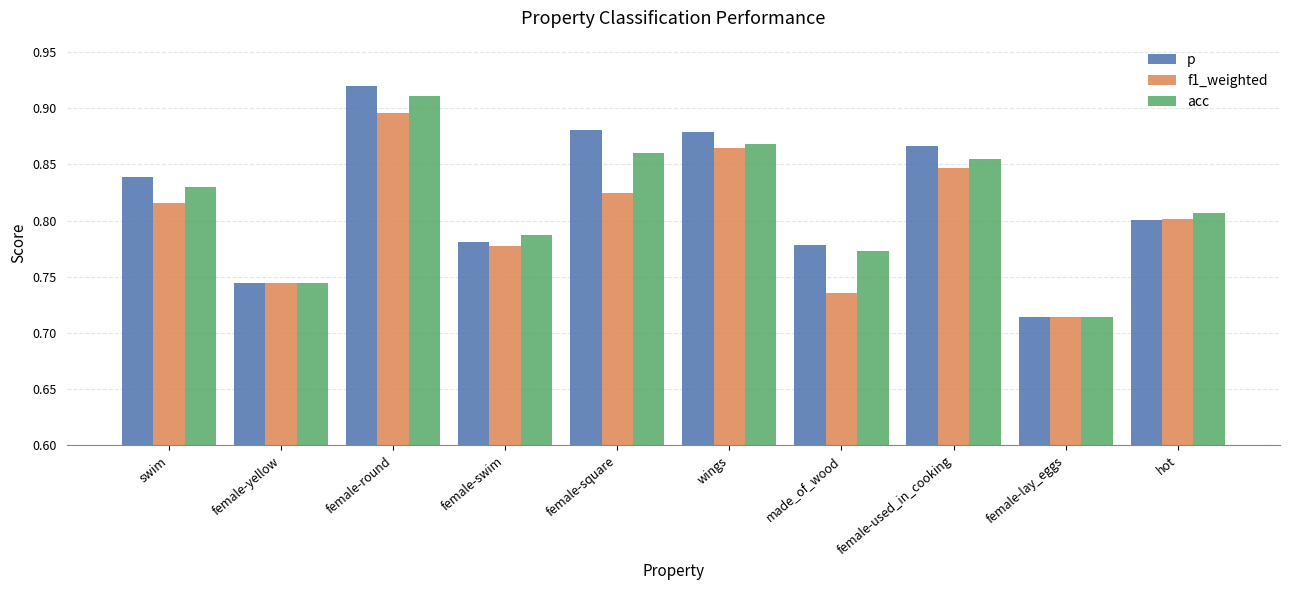

Which category has the highest value in the acc series?

female-round